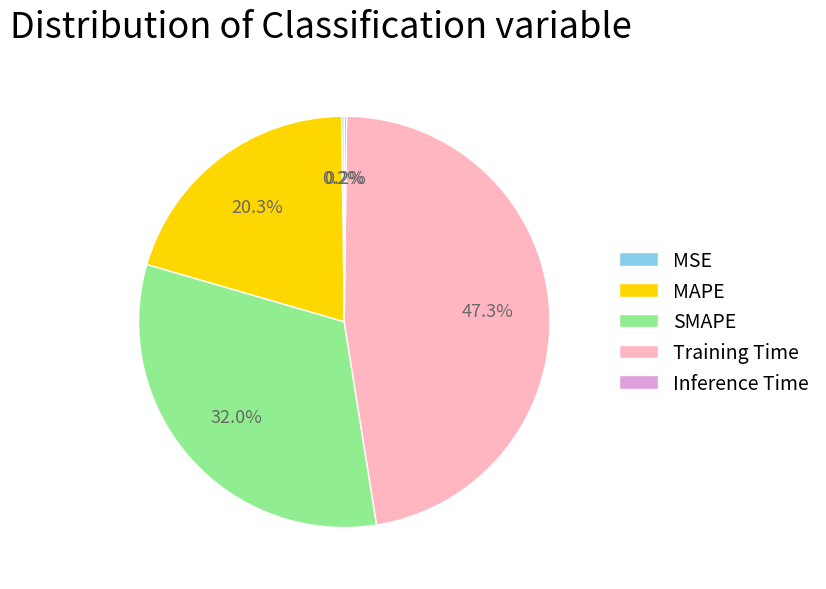

True or false: Training Time accounts for 40% of the total.

False